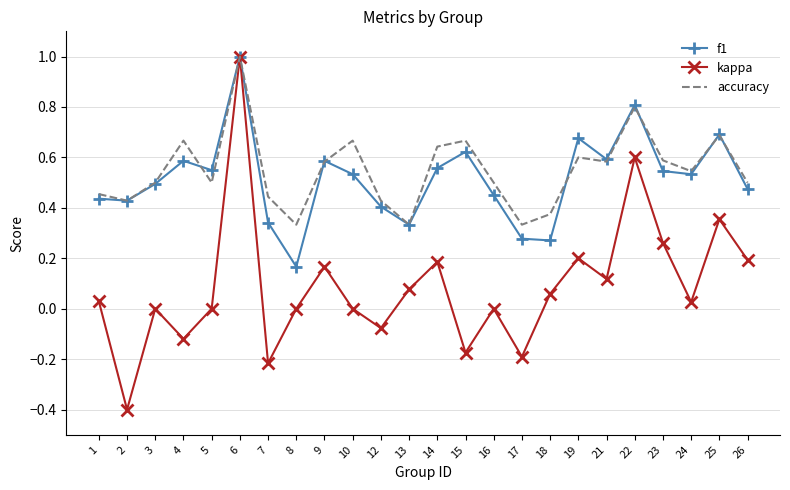

Is it true that accuracy equals 0.5 at 24?

True